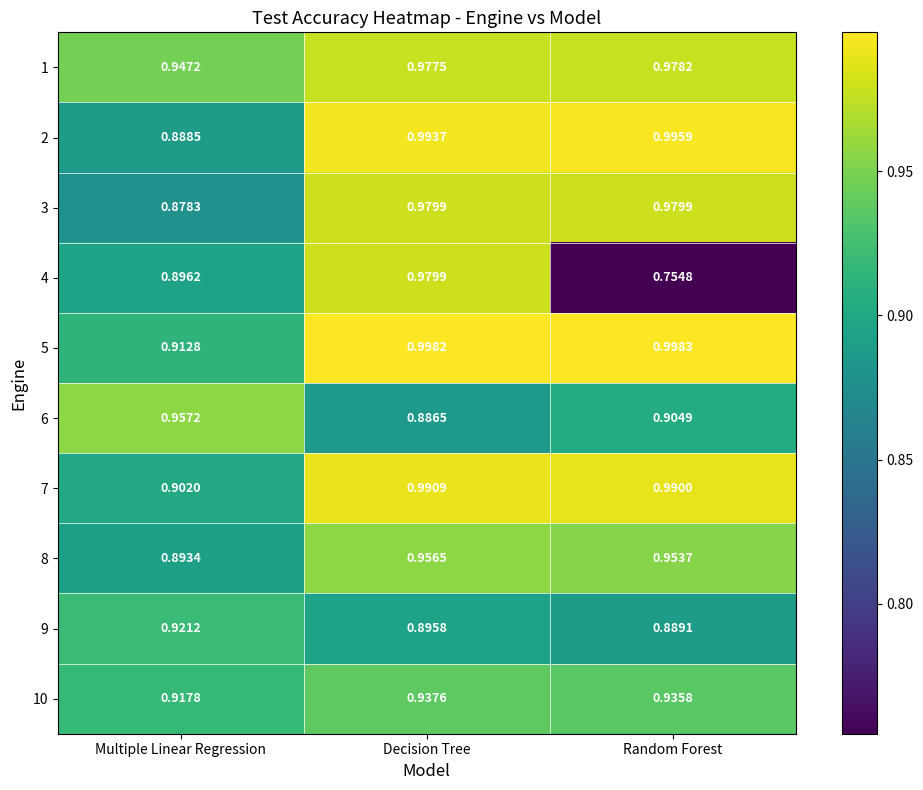

How many data points does each series have?

3